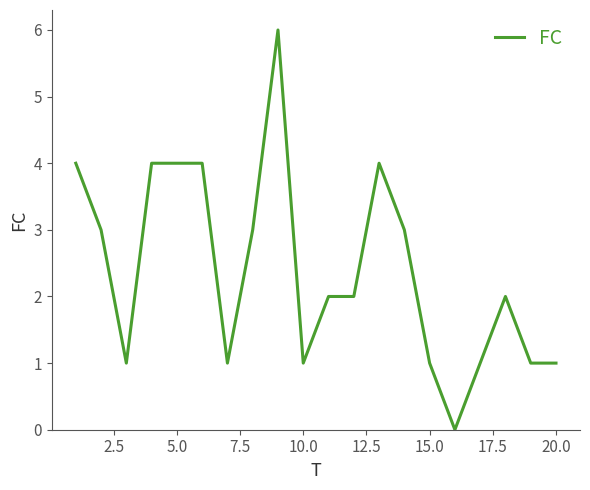

What is the maximum value shown in the chart?

6